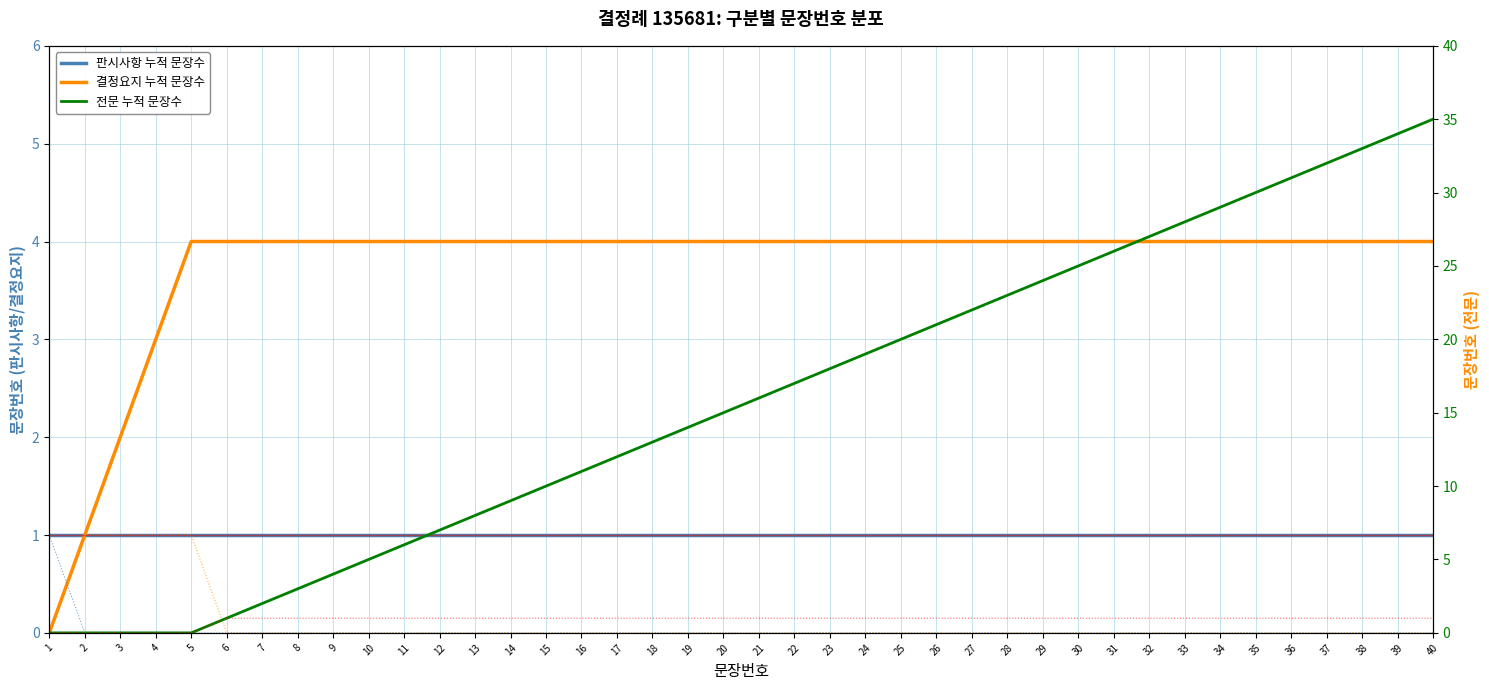

Reading left to right, extract all data points from this chart.

판시사항 누적 문장수: 1	1	1	1	1	1	1	1	1	1	1	1	1	1	1	1	1	1	1	1	1	1	1	1	1	1	1	1	1	1	1	1	1	1	1	1	1	1	1	1
결정요지 누적 문장수: 0	1	2	3	4	4	4	4	4	4	4	4	4	4	4	4	4	4	4	4	4	4	4	4	4	4	4	4	4	4	4	4	4	4	4	4	4	4	4	4
판시사항 문장 위치: 1	0	0	0	0	0	0	0	0	0	0	0	0	0	0	0	0	0	0	0	0	0	0	0	0	0	0	0	0	0	0	0	0	0	0	0	0	0	0	0
결정요지 문장 위치: 0	1	1	1	1	0	0	0	0	0	0	0	0	0	0	0	0	0	0	0	0	0	0	0	0	0	0	0	0	0	0	0	0	0	0	0	0	0	0	0
전문 누적 문장수: 0	0	0	0	0	1	2	3	4	5	6	7	8	9	10	11	12	13	14	15	16	17	18	19	20	21	22	23	24	25	26	27	28	29	30	31	32	33	34	35
전문 문장 위치: 0	0	0	0	0	1	1	1	1	1	1	1	1	1	1	1	1	1	1	1	1	1	1	1	1	1	1	1	1	1	1	1	1	1	1	1	1	1	1	1